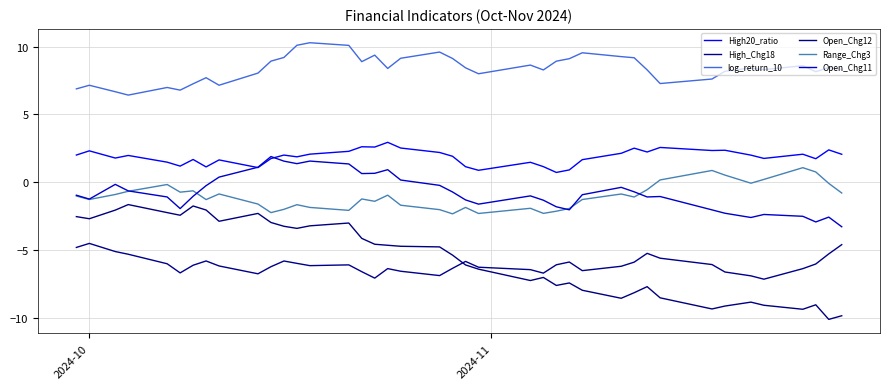

Which series has the widest spread of values?

Open_Chg12